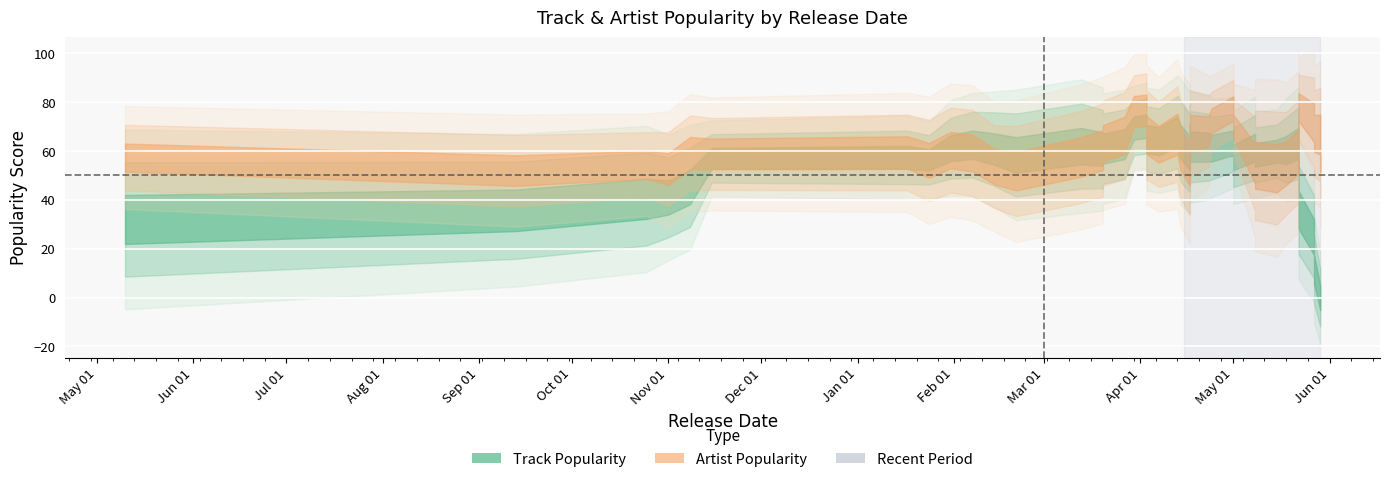

How many values in the Track_Popularity series exceed 58?

19